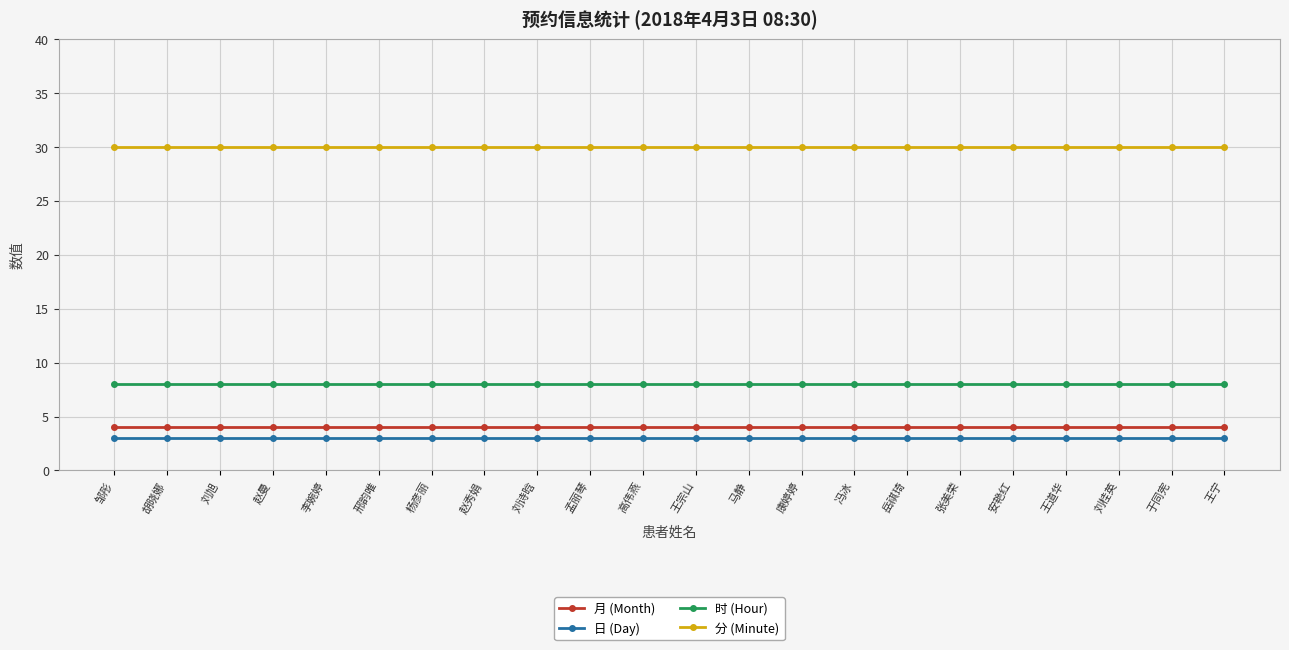

What is the label of the 17th point from the right?

邢韵唯